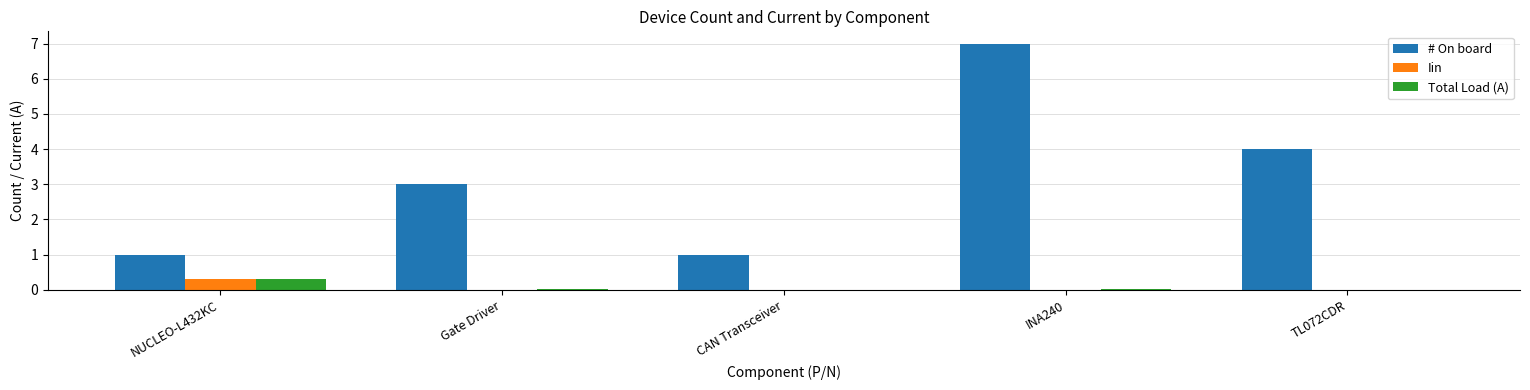

What is the greatest value displayed?

7.0